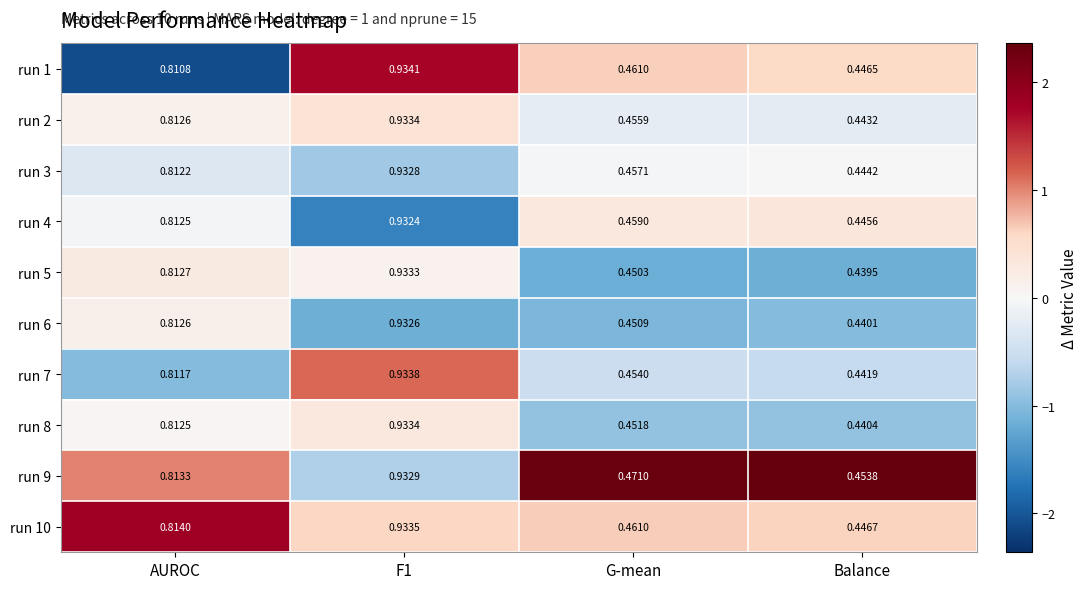

Which category has the lowest value in the run 10 series?

Balance